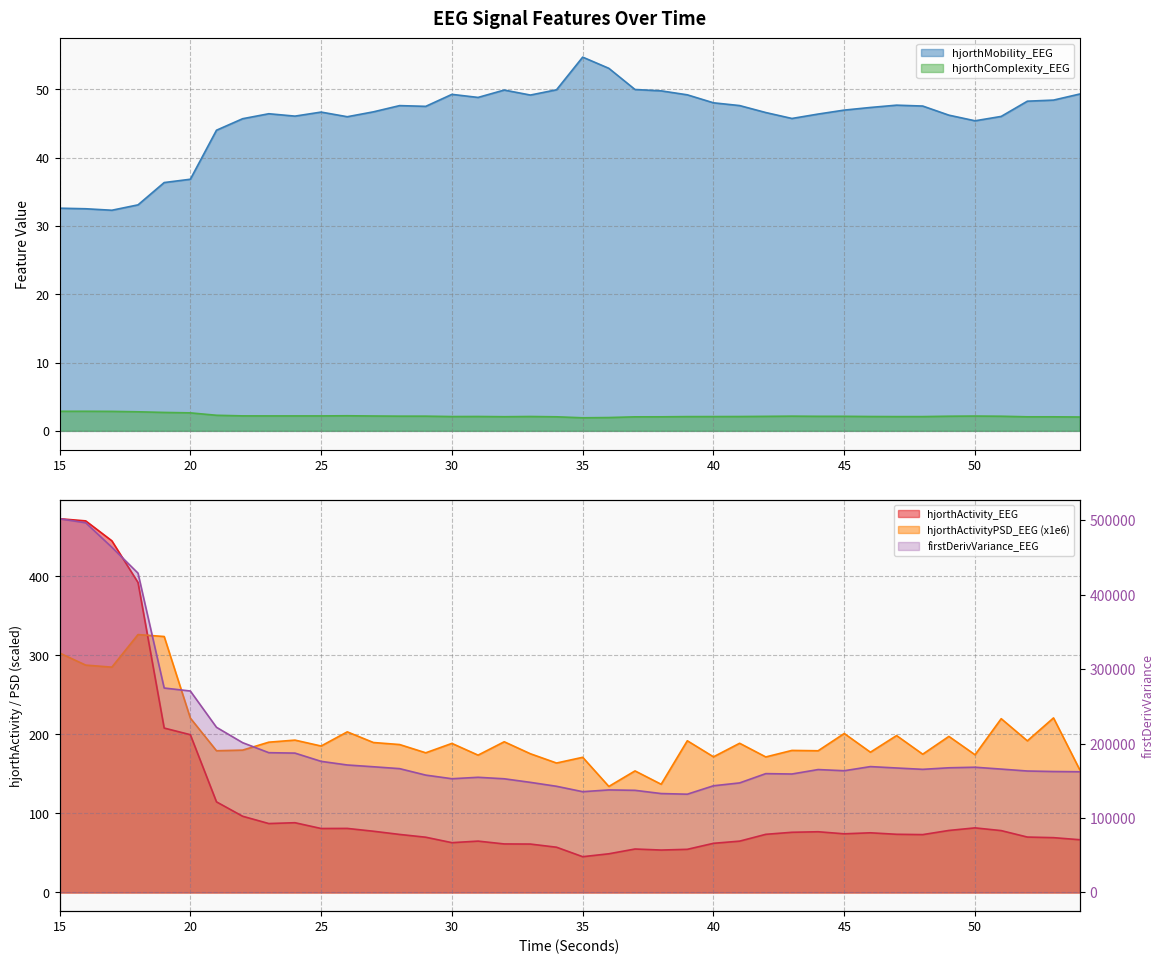

What is the highest value of the firstDerivVariance_EEG series?

502355.6